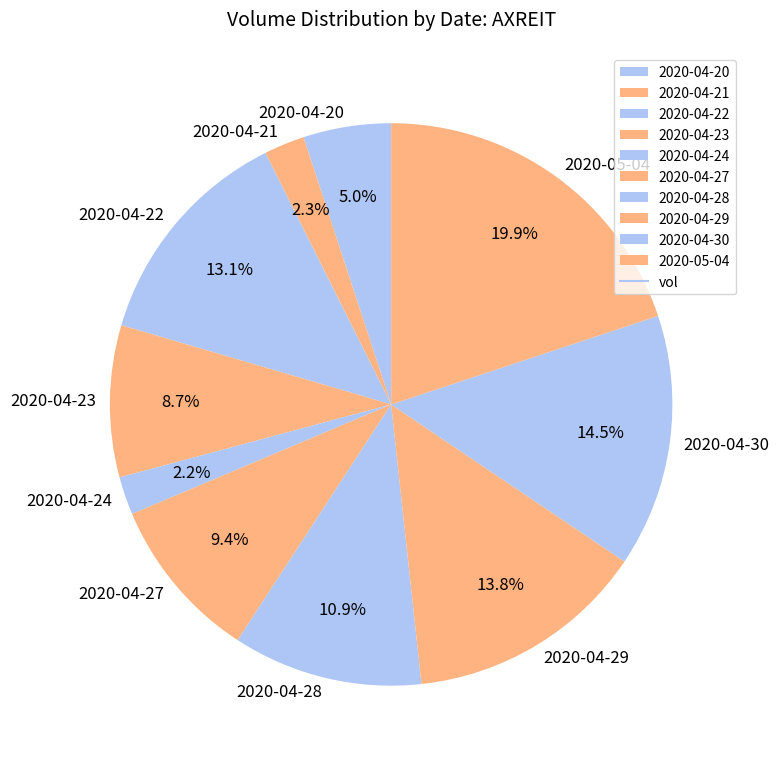

What is the ratio of the value at 2020-04-23 to the value at 2020-04-24?

4.0